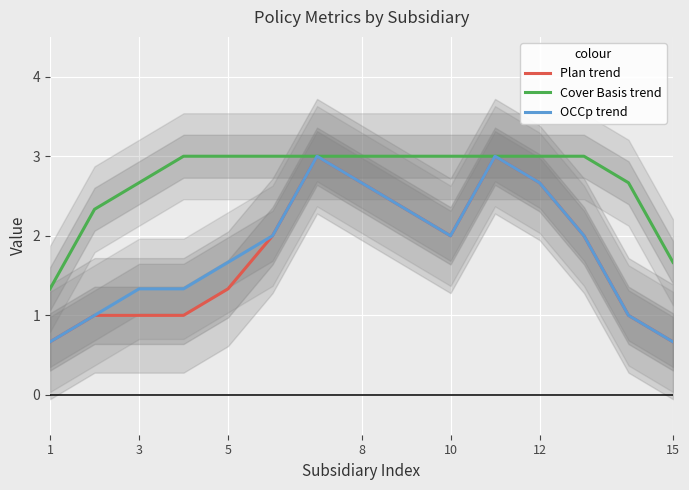

At how many categories does at least one series exceed 1?

15